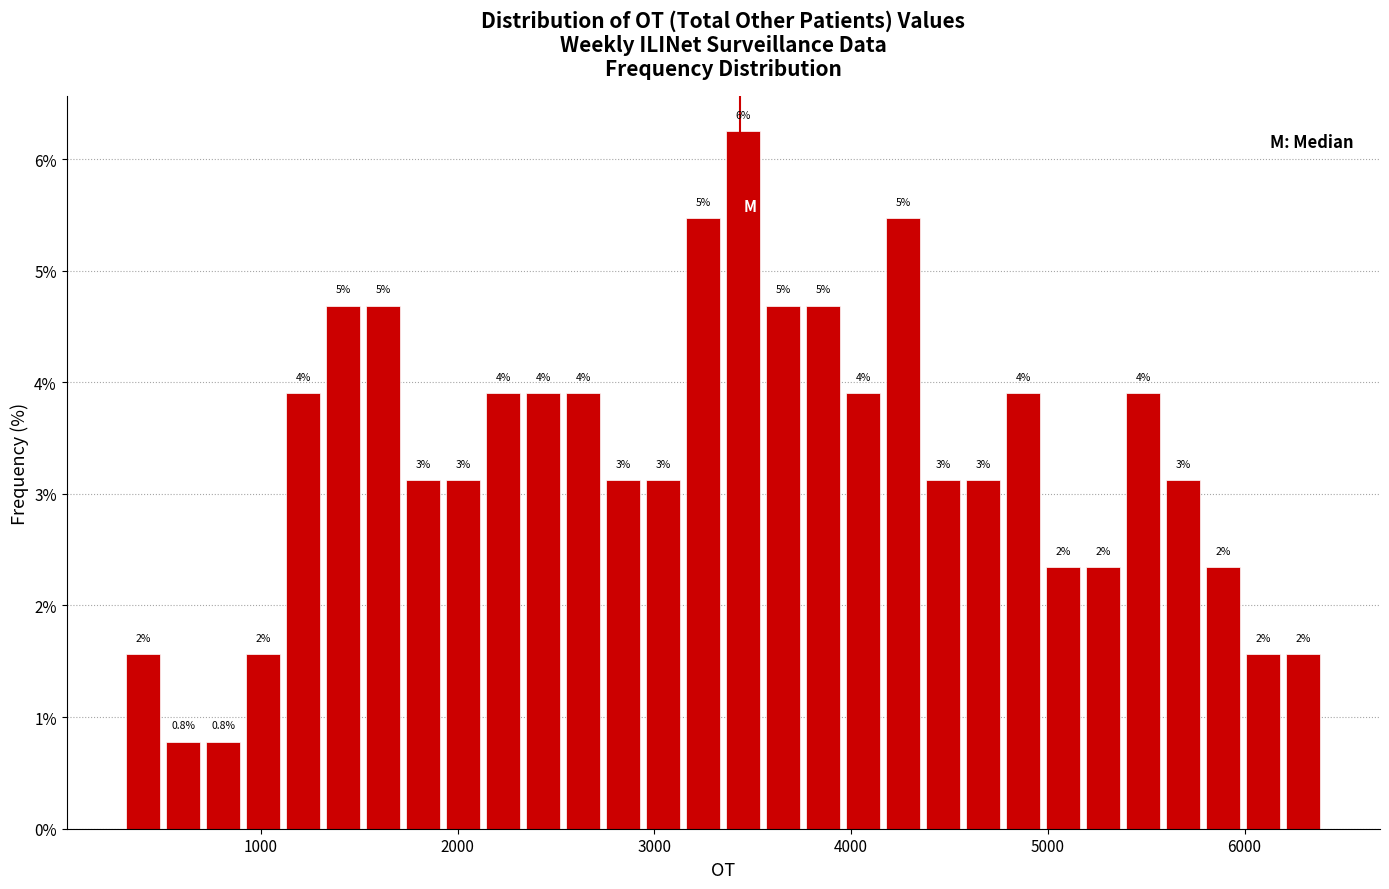

Around what value on the x-axis is the tallest bar? Give the approximate position of its centre, as read against the axis.

3500